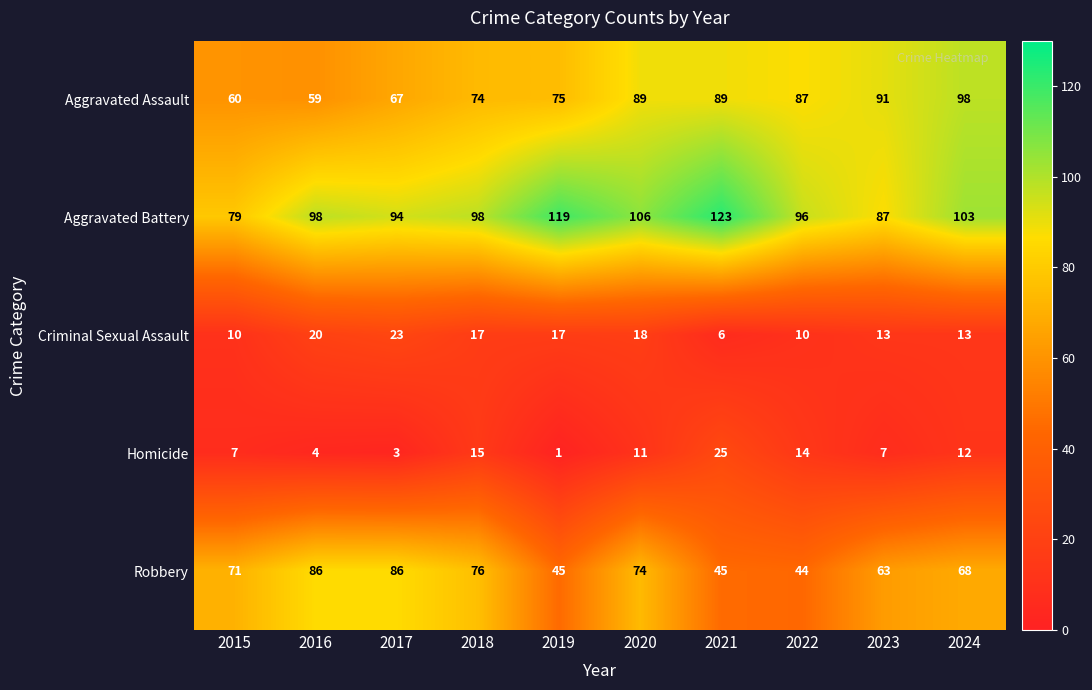

Rank the series at 2017 from lowest to highest value.

Homicide, Criminal Sexual Assault, Aggravated Assault, Robbery, Aggravated Battery